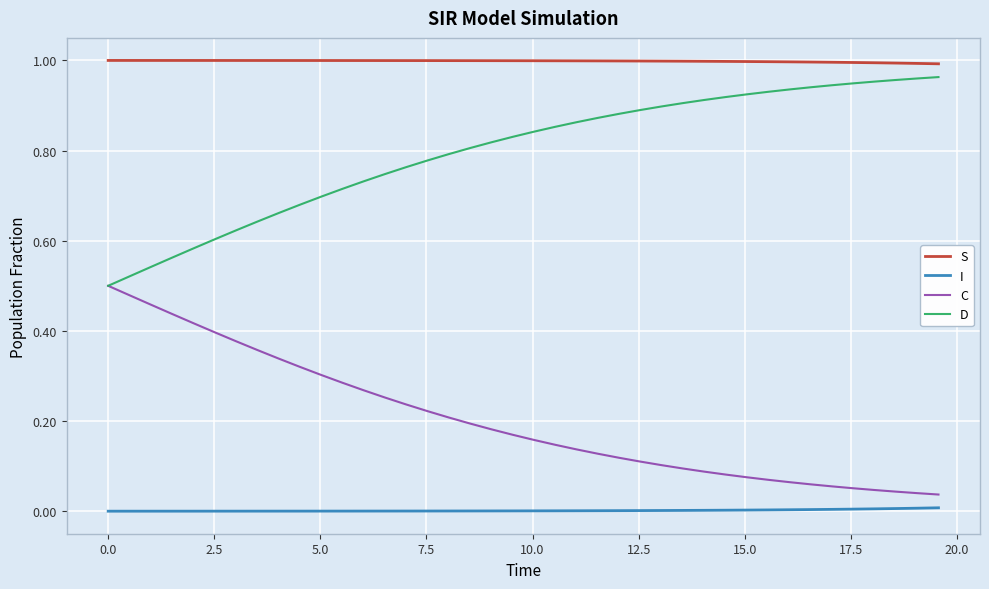

List the series in order of their overall mean, lowest first.

I, C, D, S